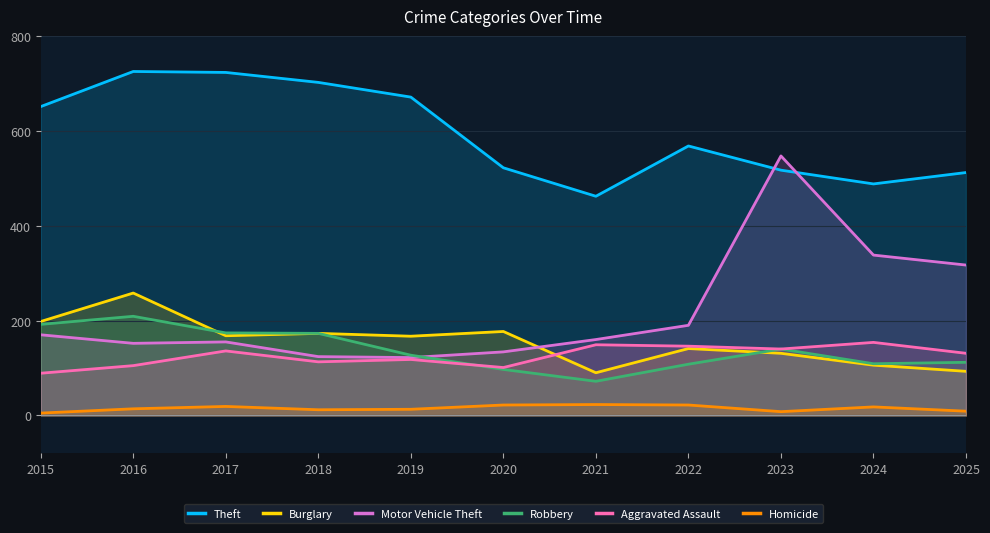

After their last crossing, which series has the higher values: Burglary or Aggravated Assault?

Aggravated Assault